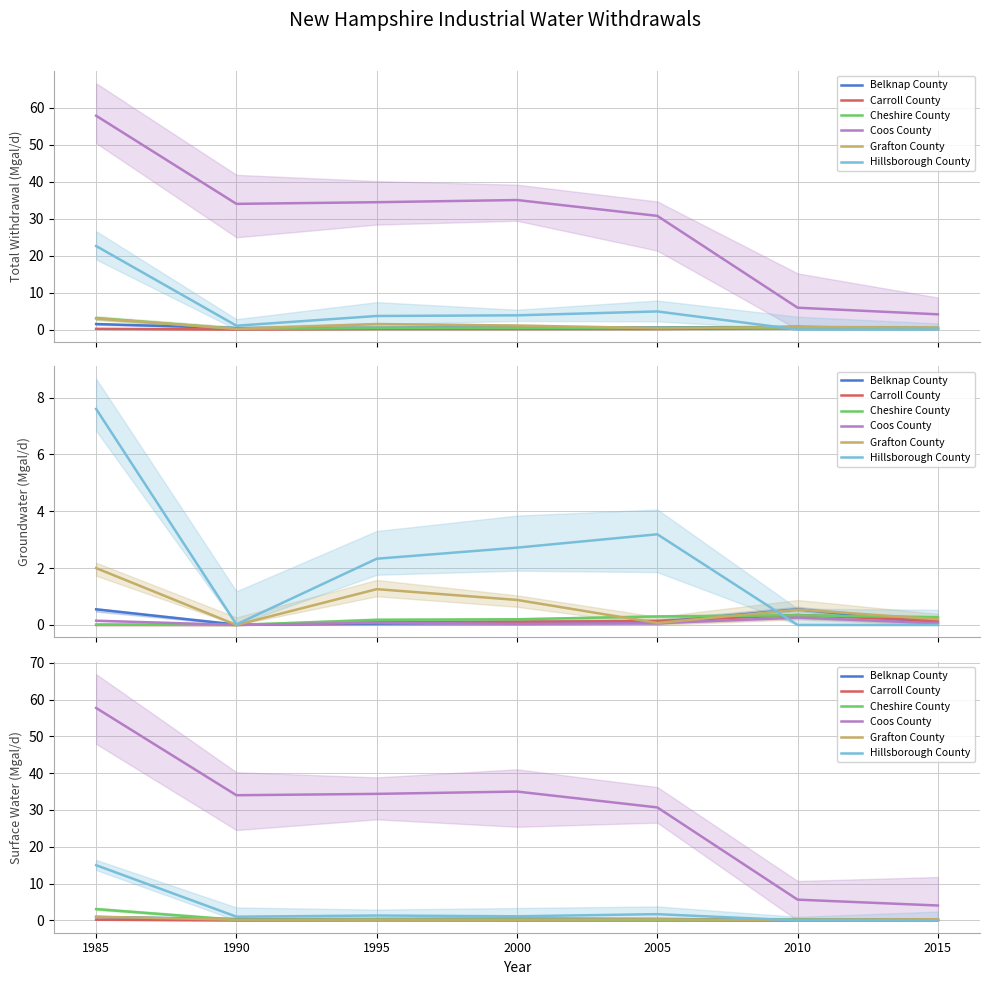

Which series has the largest range (max minus min)?

Coos County